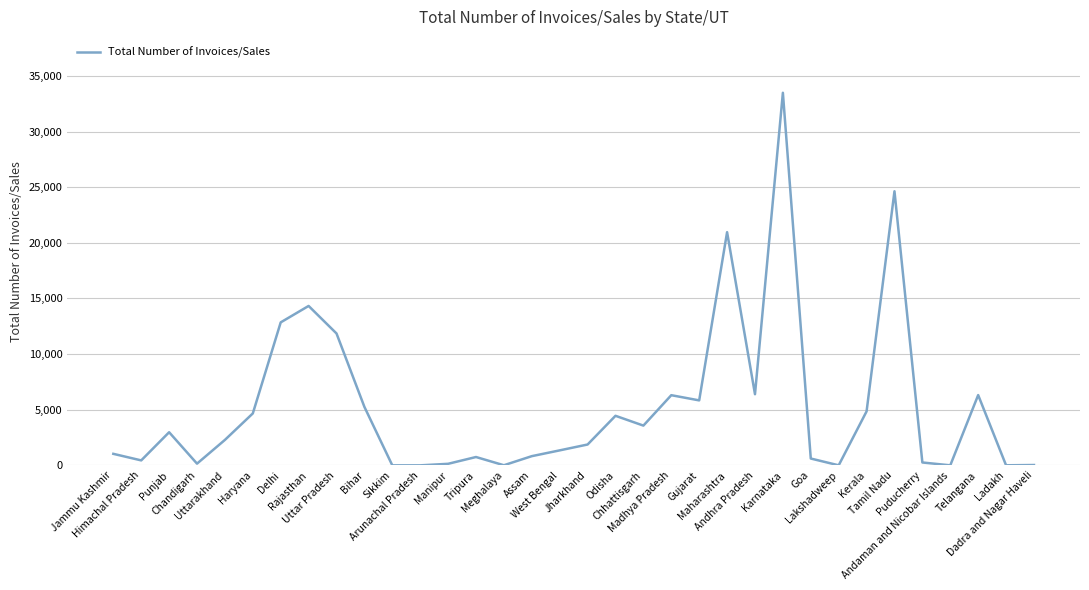

Which has a higher value, Punjab or Andaman and Nicobar Islands?

Punjab